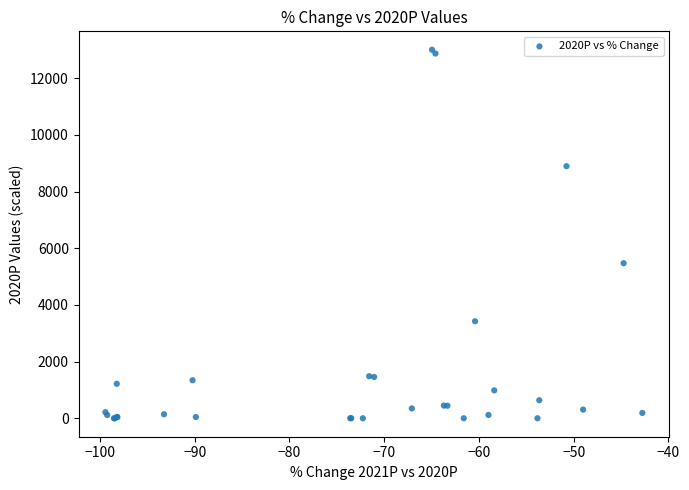

What Y value in the scatter plot is closest to 6500?

5471.0